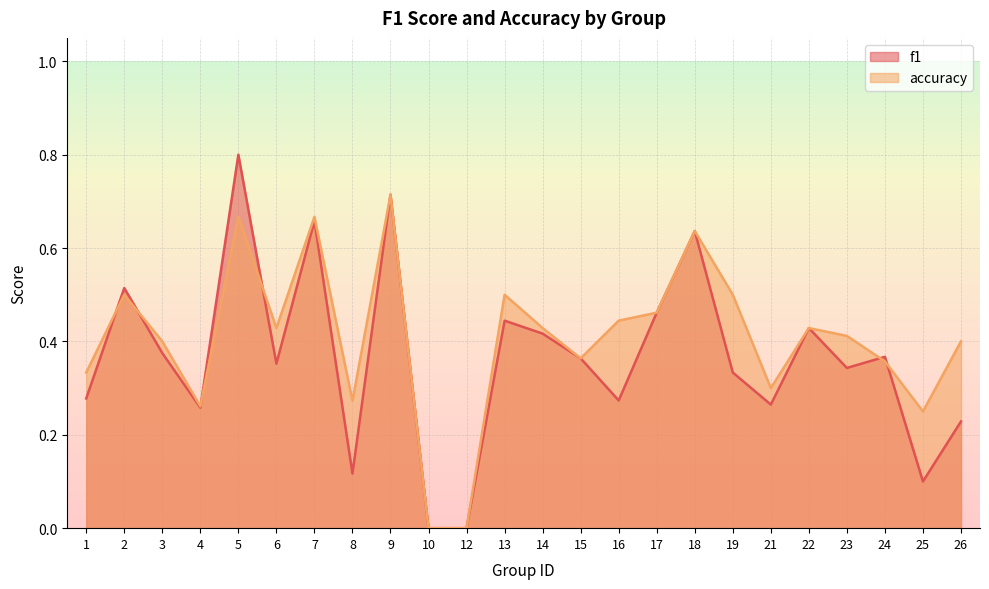

Reading left to right, what are all the values shown in this chart?

f1: 1=0.3	2=0.5	3=0.4	4=0.3	5=0.8	6=0.4	7=0.7	8=0.1	9=0.7	10=0.0	12=0.0	13=0.4	14=0.4	15=0.4	16=0.3	17=0.5	18=0.6	19=0.3	21=0.3	22=0.4	23=0.3	24=0.4	25=0.1	26=0.2
accuracy: 1=0.3	2=0.5	3=0.4	4=0.3	5=0.7	6=0.4	7=0.7	8=0.3	9=0.7	10=0.0	12=0.0	13=0.5	14=0.4	15=0.4	16=0.4	17=0.5	18=0.6	19=0.5	21=0.3	22=0.4	23=0.4	24=0.4	25=0.2	26=0.4